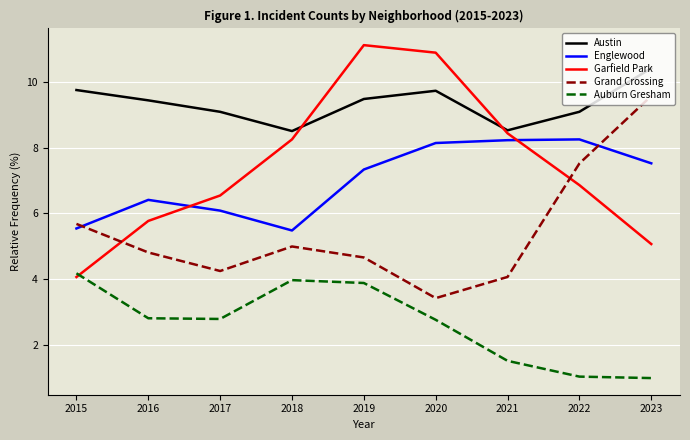

Count the number of categories in the chart.

9